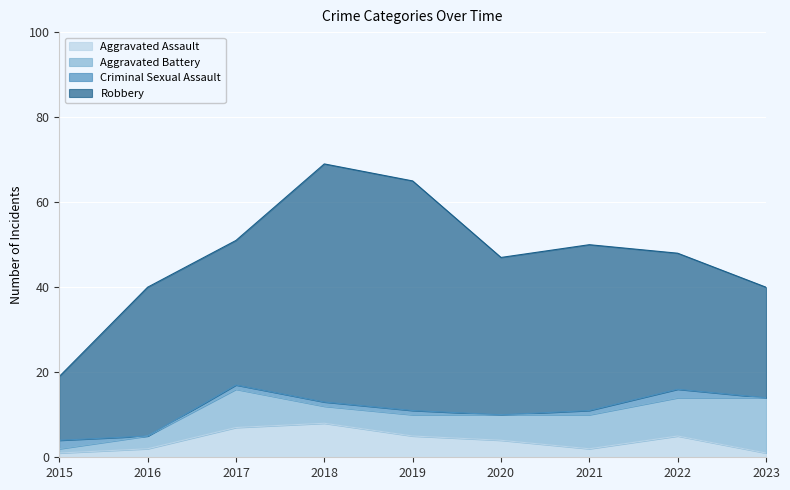

What are all the series names shown in the legend?

Aggravated Assault, Aggravated Battery, Criminal Sexual Assault, Robbery